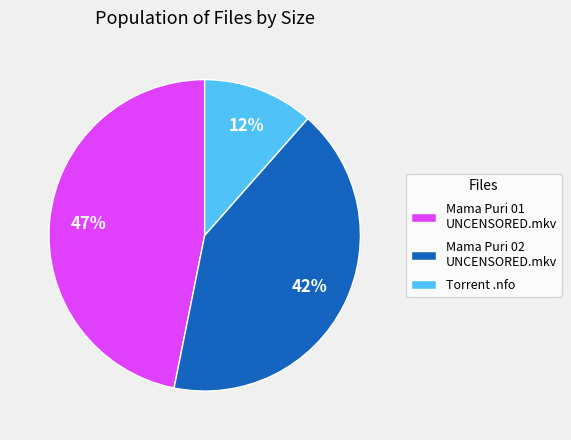

Approximately how many times larger is the value at Torrent .nfo compared to Mama Puri 02 UNCENSORED.mkv?

0.3